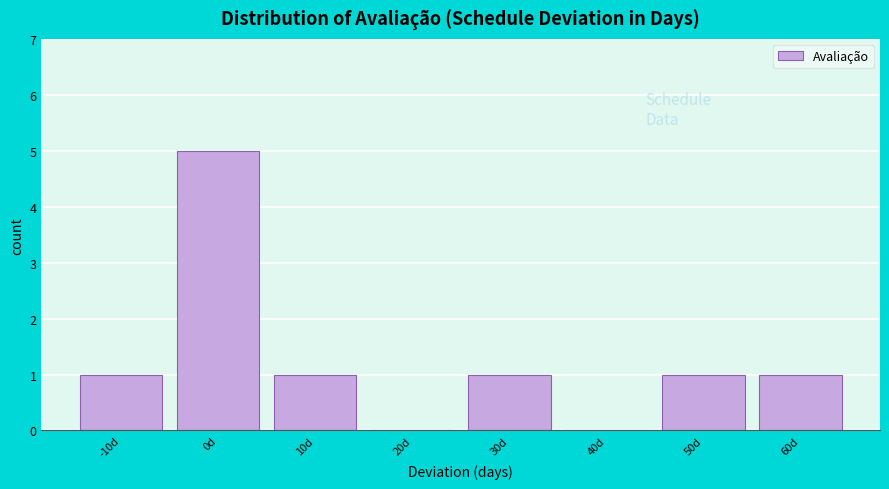

Reading left to right, transcribe all the data shown in this chart.

-10d=1	0d=5	10d=1	20d=0	30d=1	40d=0	50d=1	60d=1